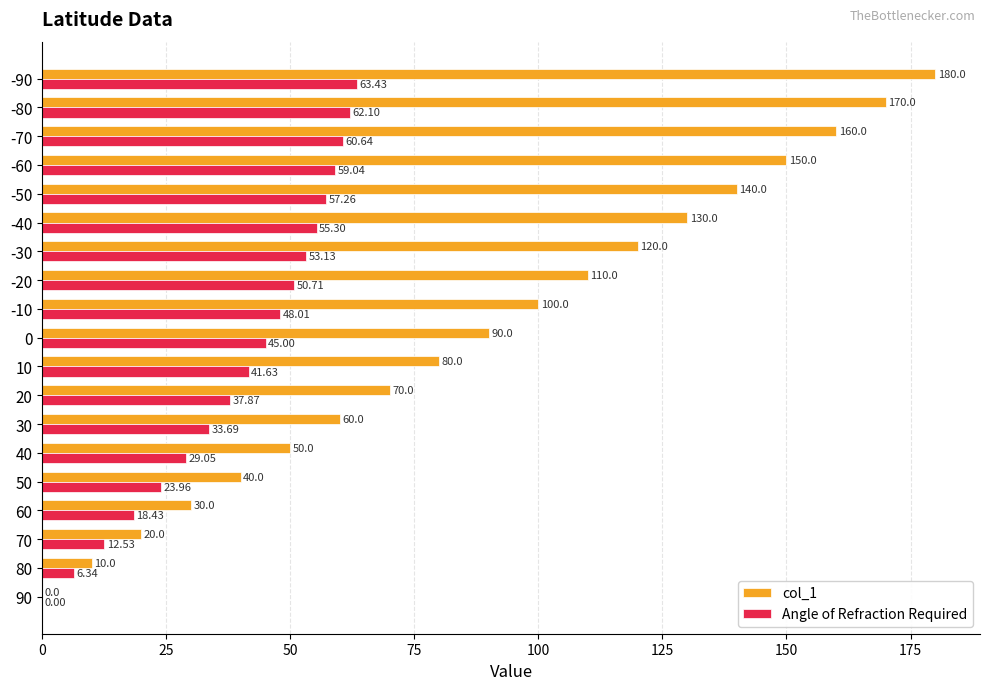

Between 80 and 50, which series saw the biggest shift?

col_1